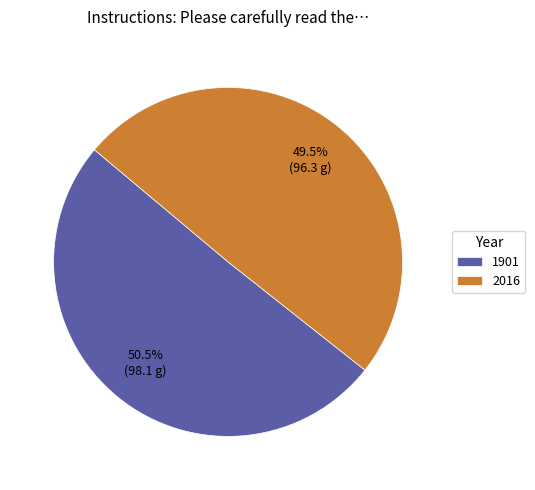

Rank the categories by value from highest to lowest.

1901, 2016